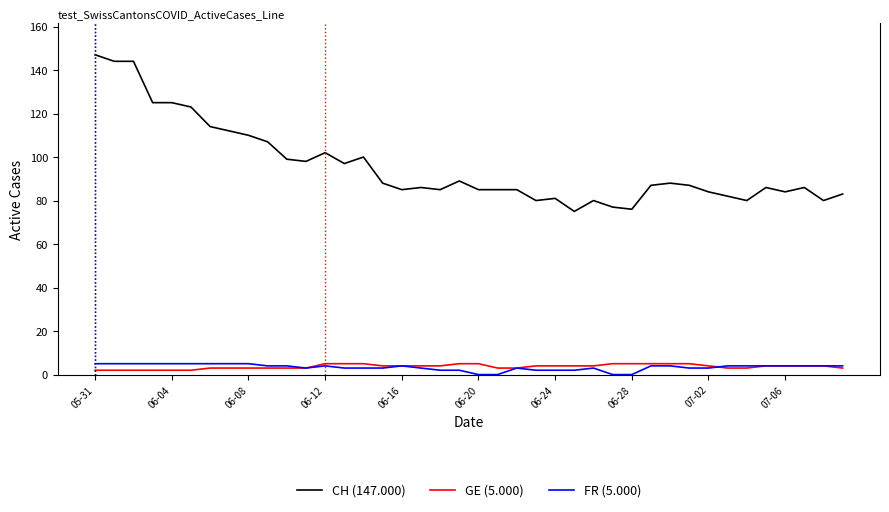

What is the maximum value shown in the chart?

147